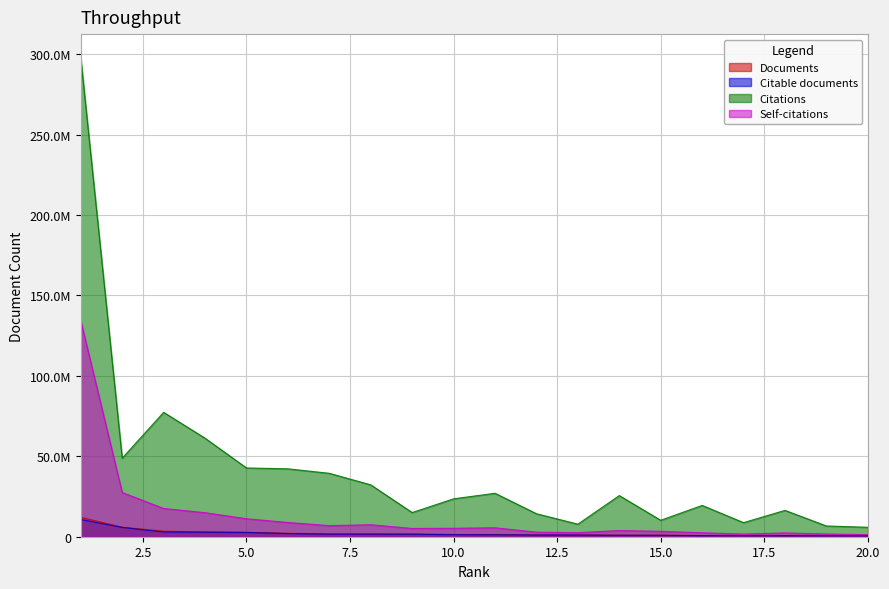

Is the value of Self-citations at 8 greater than the value of Citable documents at 10?

Yes